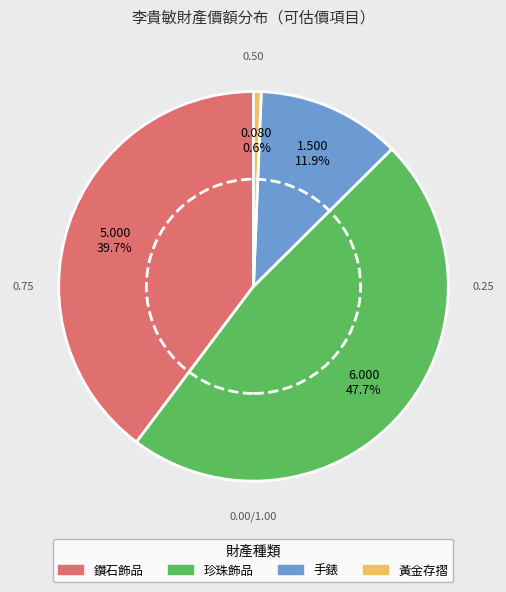

To the nearest percent, what is the average slice percentage?

25%